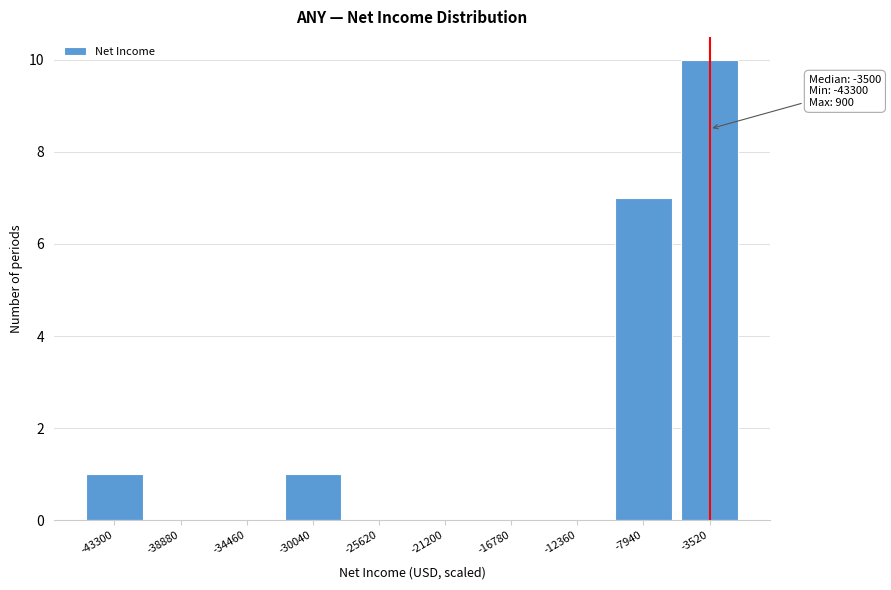

Reading left to right, what are all the values shown in this chart?

-43300=1	-38880=0	-34460=0	-30040=1	-25620=0	-21200=0	-16780=0	-12360=0	-7940=7	-3520=10